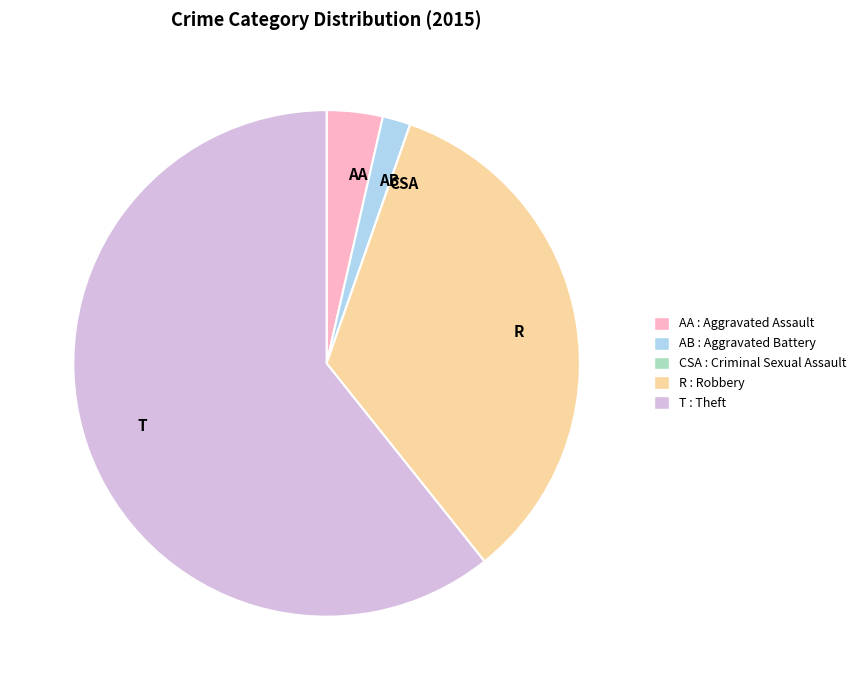

What is the largest slice in the pie chart?

T